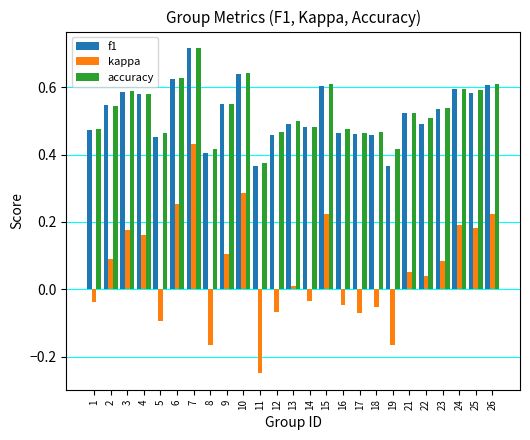

Is it true that kappa equals -0.1 at 17?

True